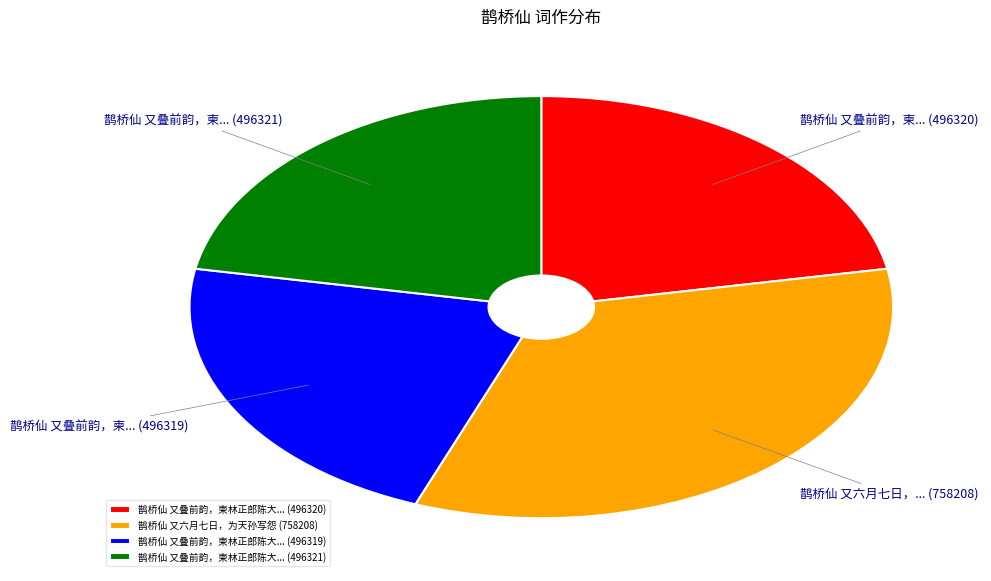

The 鹊桥仙 又叠前韵，柬林正郎陈大... (496320) slice represents 31% of the pie. True or false?

False